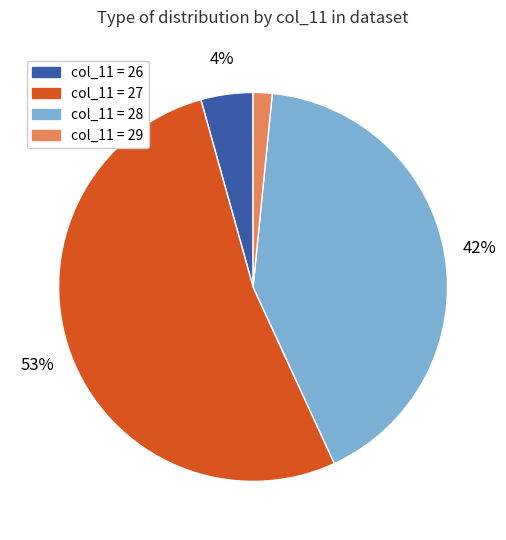

Does any single category account for the majority?

Yes